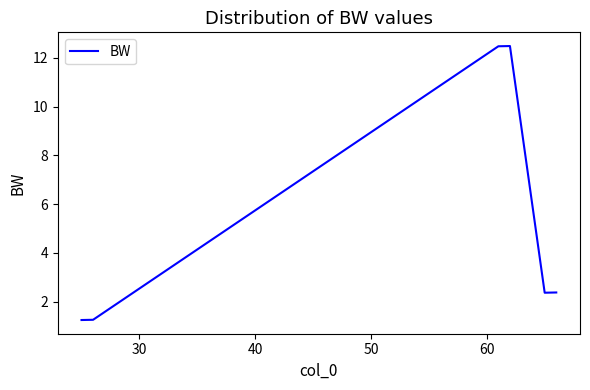

How many interior local peaks (higher than both neighbors) does the data have?

1